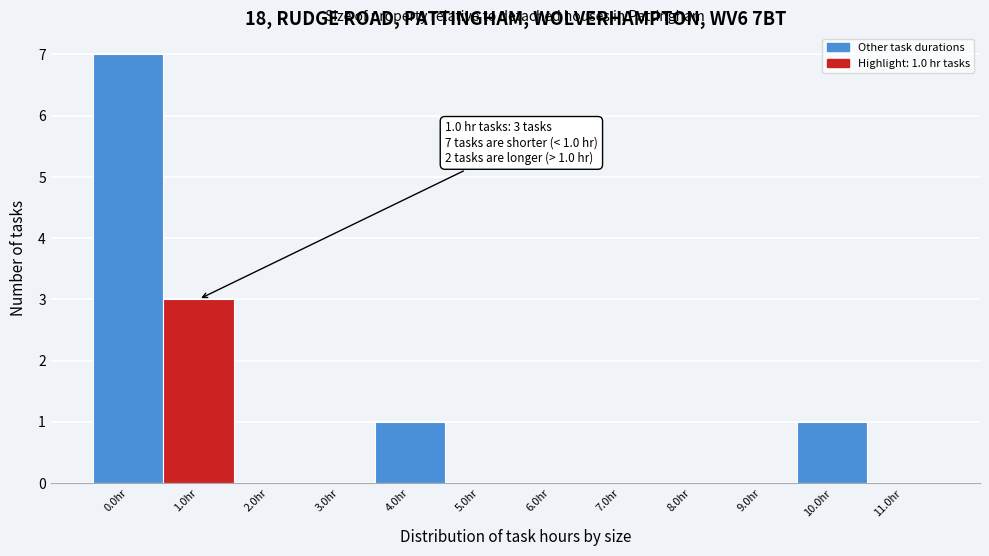

Reading right to left, what are all the values shown in this chart?

11.0hr=0	10.0hr=1	9.0hr=0	8.0hr=0	7.0hr=0	6.0hr=0	5.0hr=0	4.0hr=1	3.0hr=0	2.0hr=0	1.0hr=3	0.0hr=7